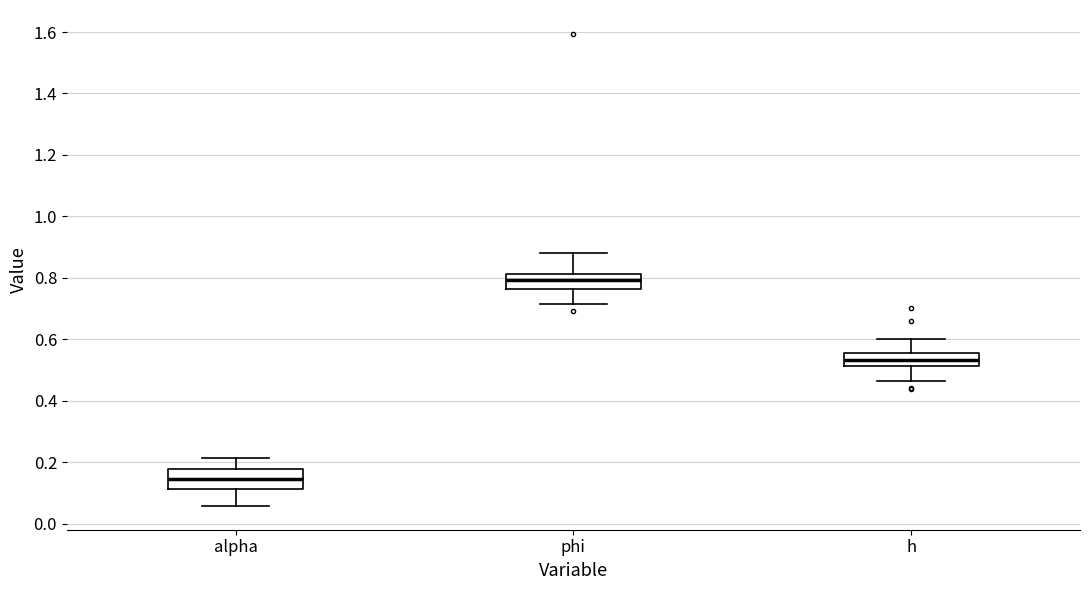

Reading left to right, read every box against the y-axis: the position of its median line, the range the box covers, and the ends of its whiskers. The values are not printed on the chart, so give them approximately, as read against the axis.

alpha: median 0.14, box 0.12 to 0.18, whiskers 0.06 to 0.22
phi: median 0.80, box 0.76 to 0.82, whiskers 0.72 to 0.88
h: median 0.54, box 0.52 to 0.56, whiskers 0.46 to 0.60